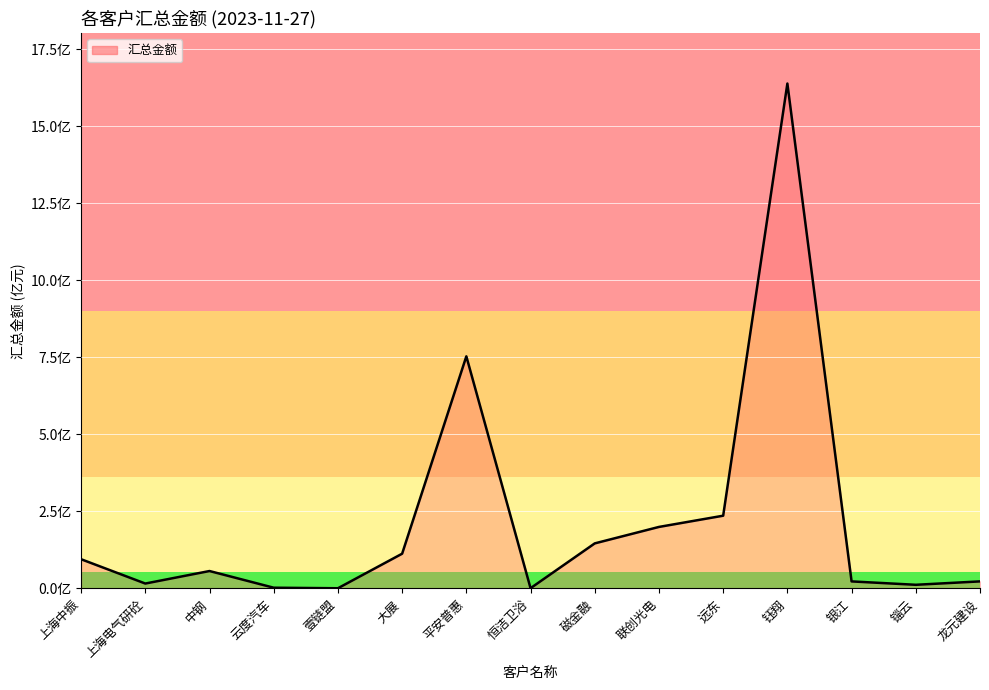

How many distinct data groups are displayed?

1